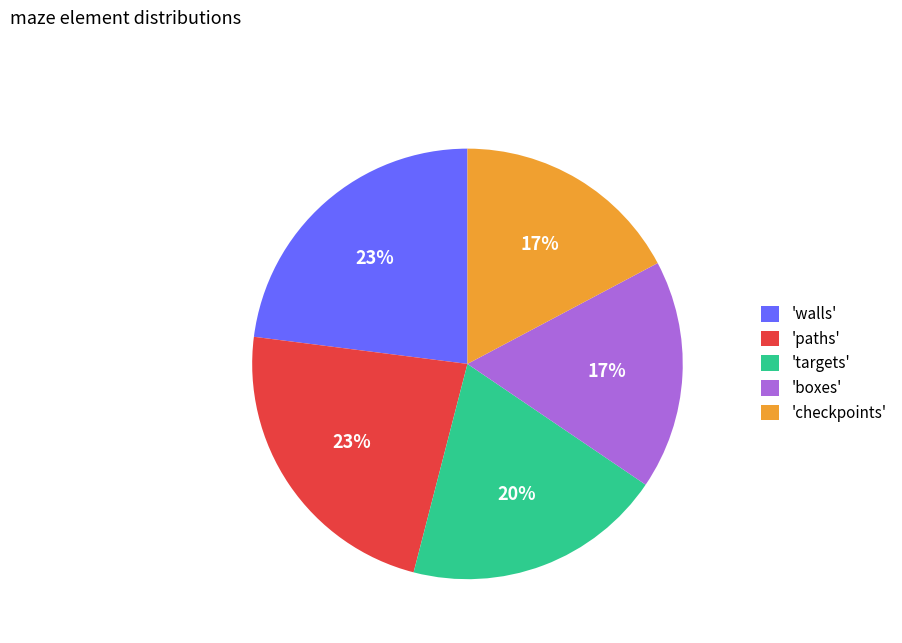

True or false: 'paths' accounts for 23% of the total.

True